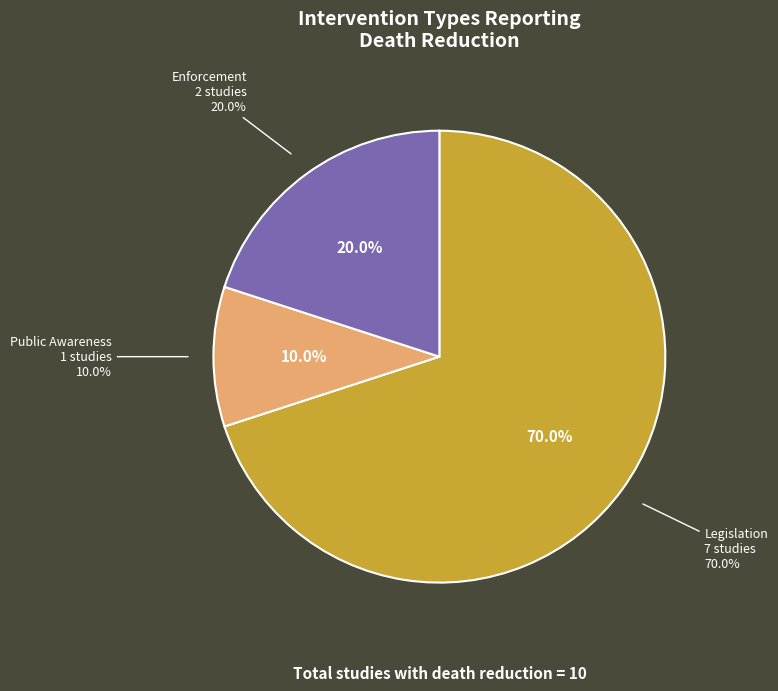

Which category accounts for the majority?

Legislation